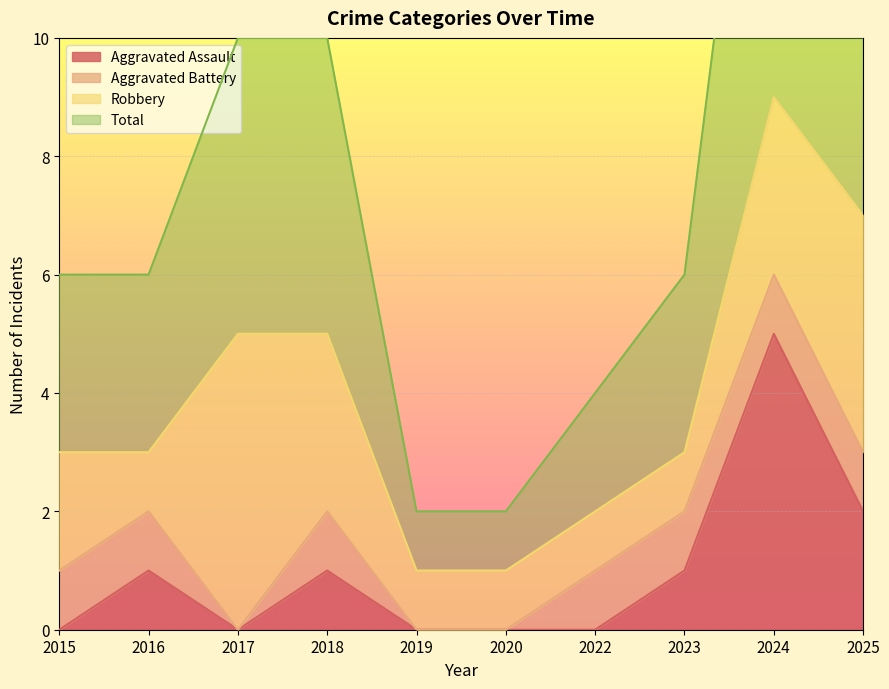

Between 2015 and 2018, which series saw the biggest shift?

Total